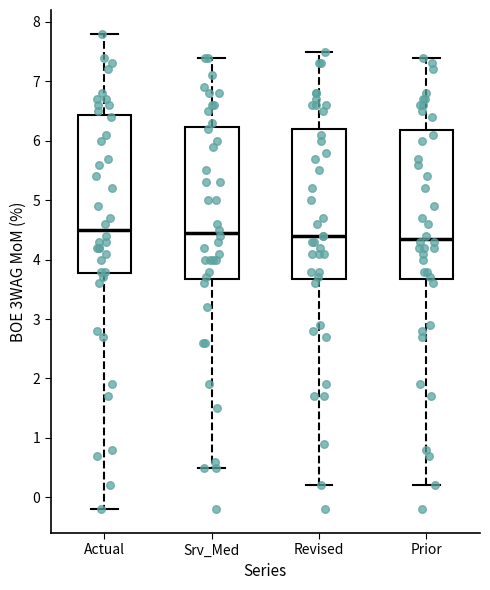

Comparing the boxes themselves (not the whiskers), which one is the tallest?

Actual